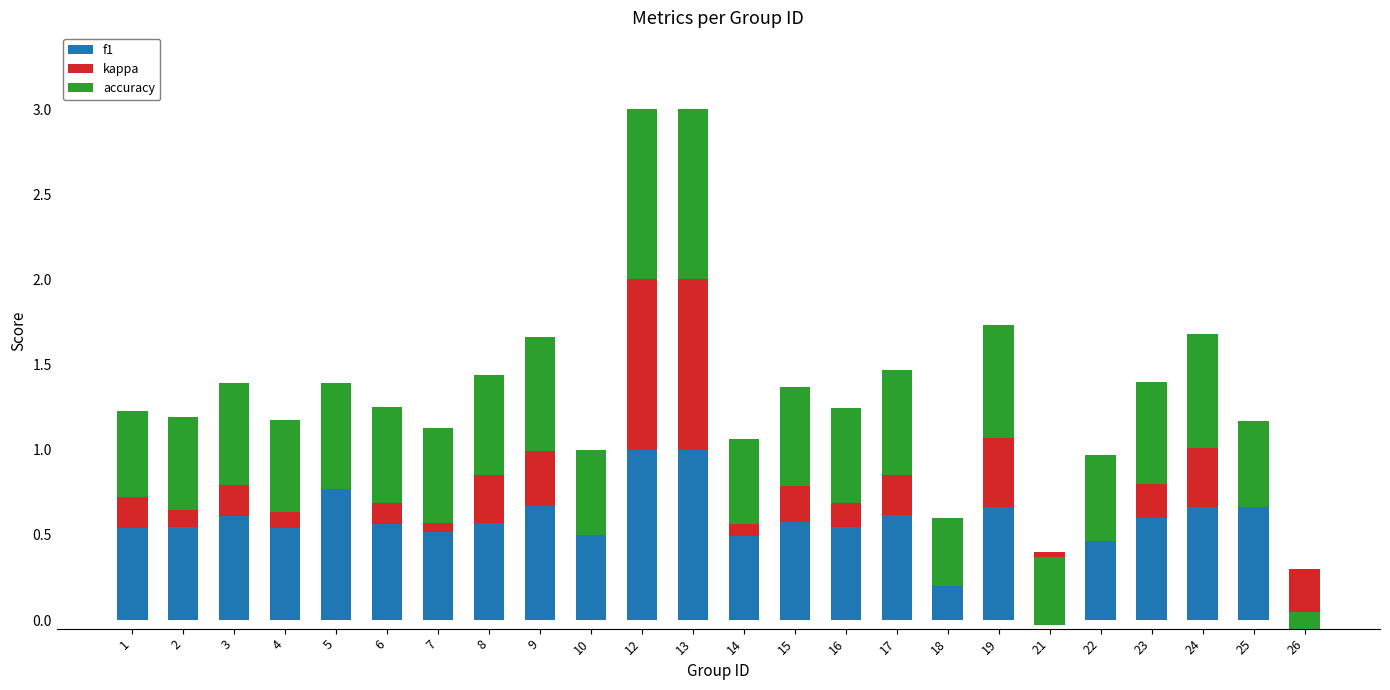

Is the value of kappa at 21 greater than the value of f1 at 1?

No